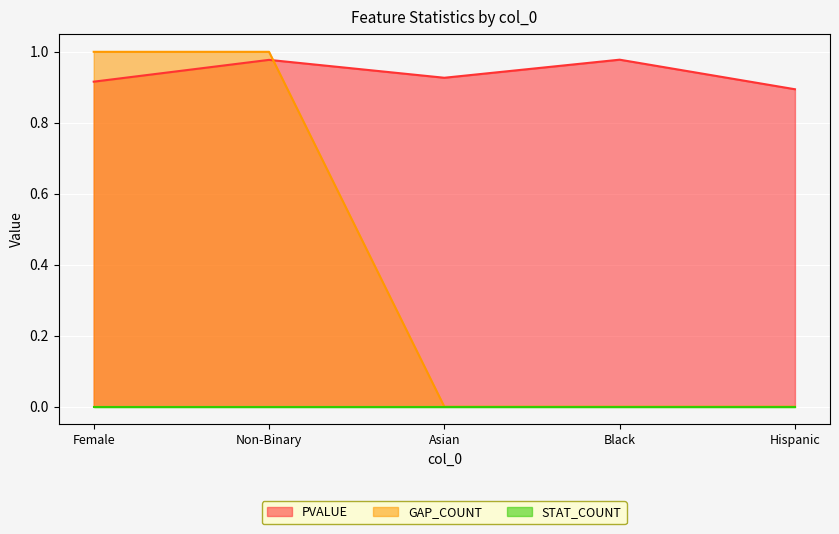

Which series changed the most between Non-Binary and Hispanic?

GAP_COUNT